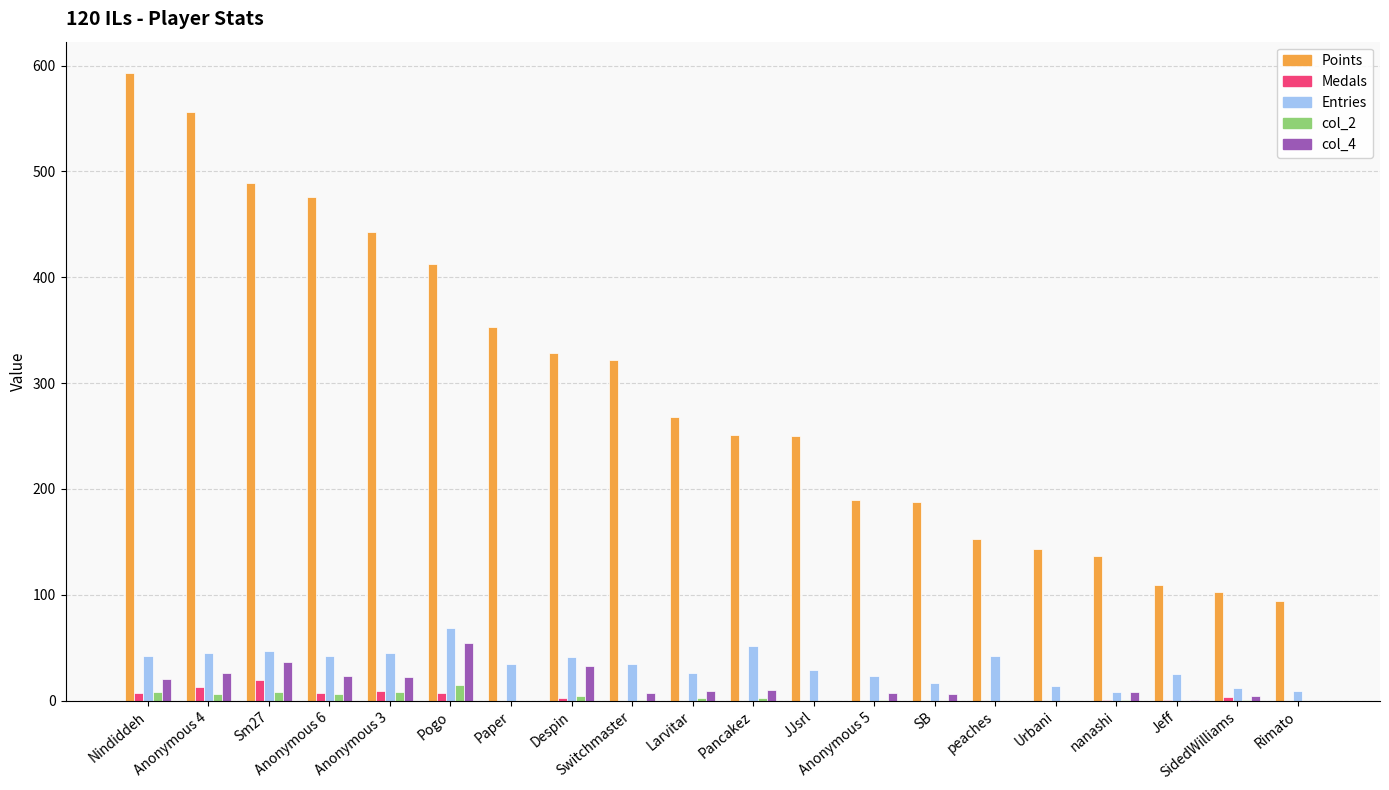

What is the maximum value shown in the chart?

593